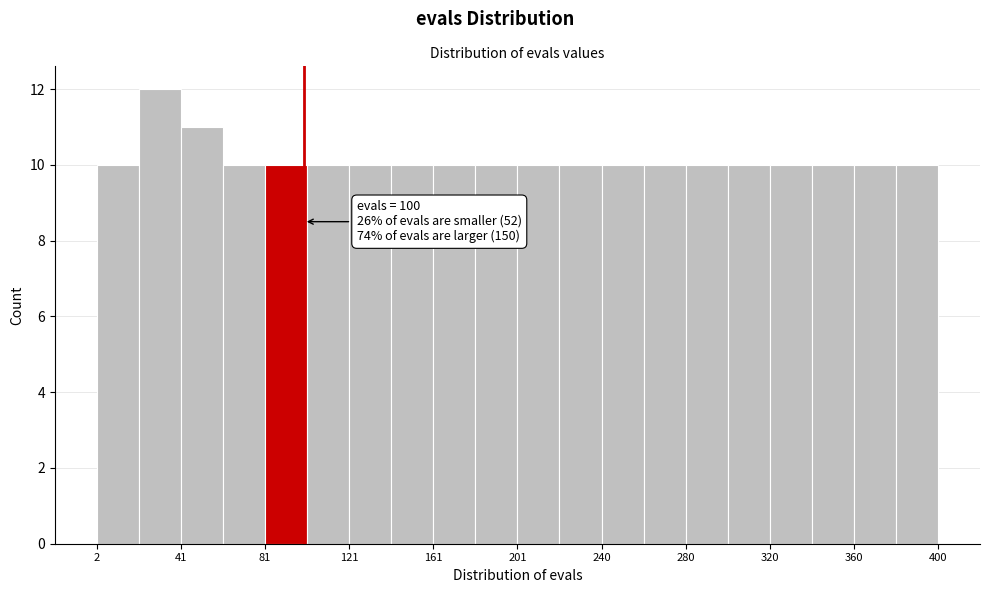

Read against the x-axis, roughly where is the centre of the tallest bar?

30